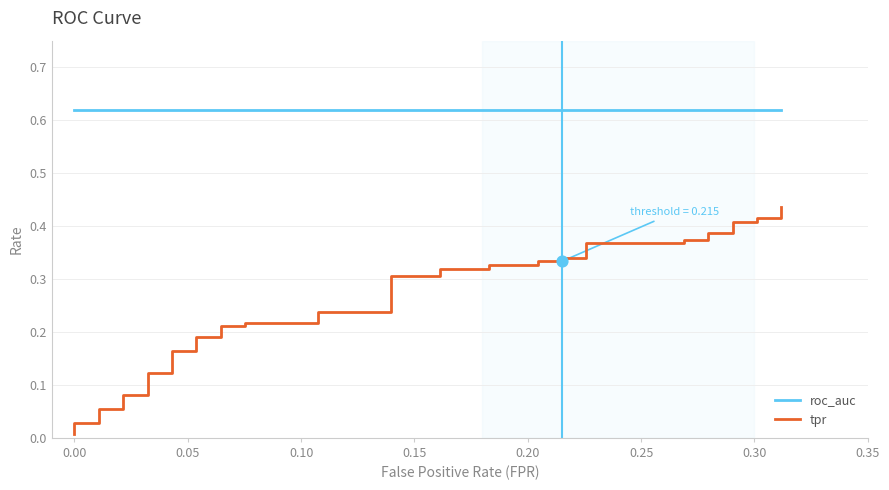

Which series has the largest Y range (max minus min)?

tpr